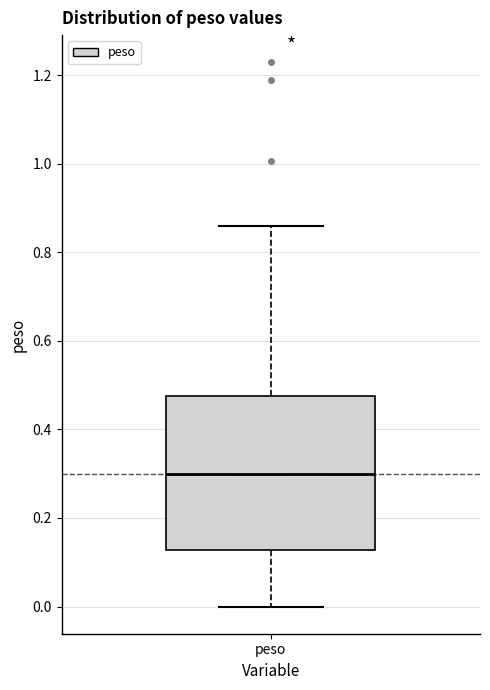

Read this box plot against the y-axis: the position of the median line, the range covered by the box, and the ends of both whiskers. The values are not printed on the chart, so give them approximately, as read against the axis.

median 0.30, box 0.12 to 0.48, whiskers 0.00 to 0.86